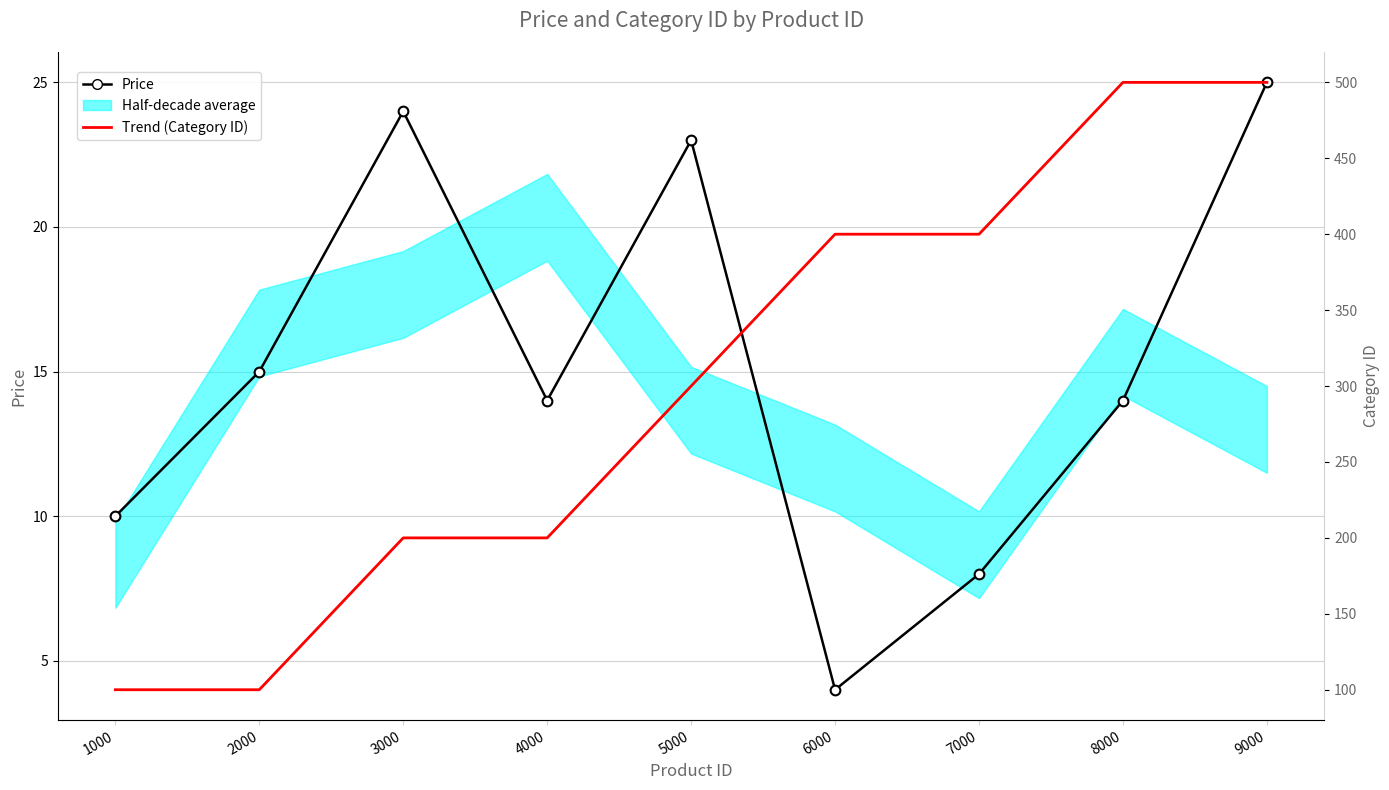

At which label does Price first exceed 14?

2000